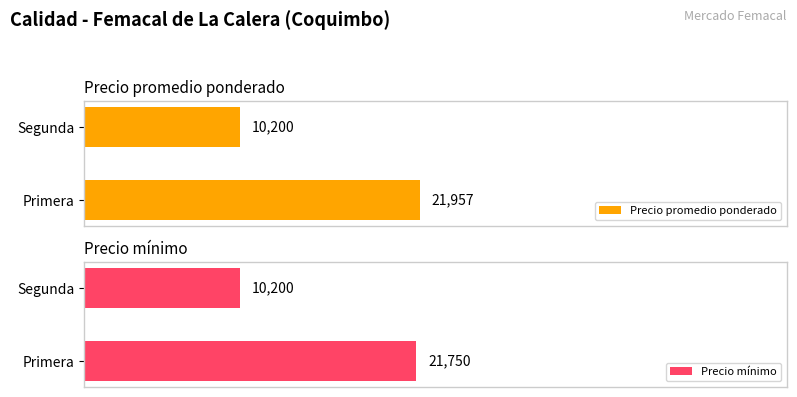

Reading left to right, what are all the values shown in this chart?

Precio promedio ponderado: 21957	10200
Precio mínimo: 21750	10200